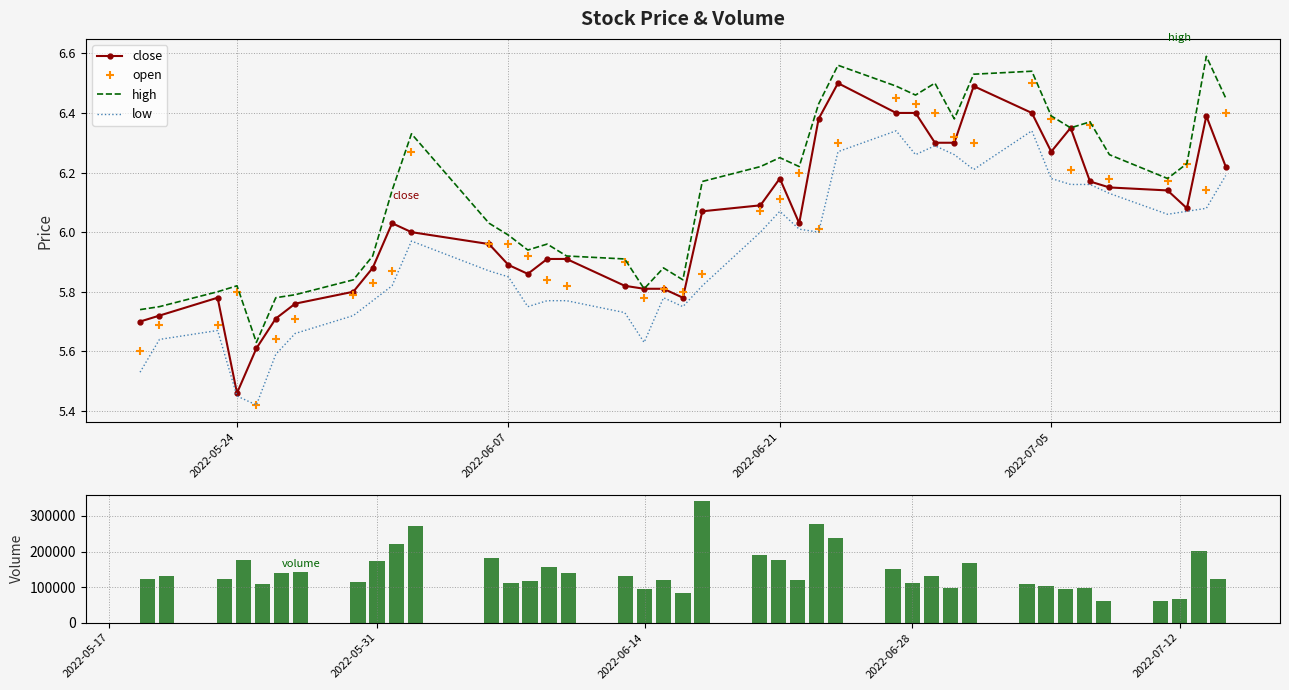

At which label is close closest to 5?

2022-05-24